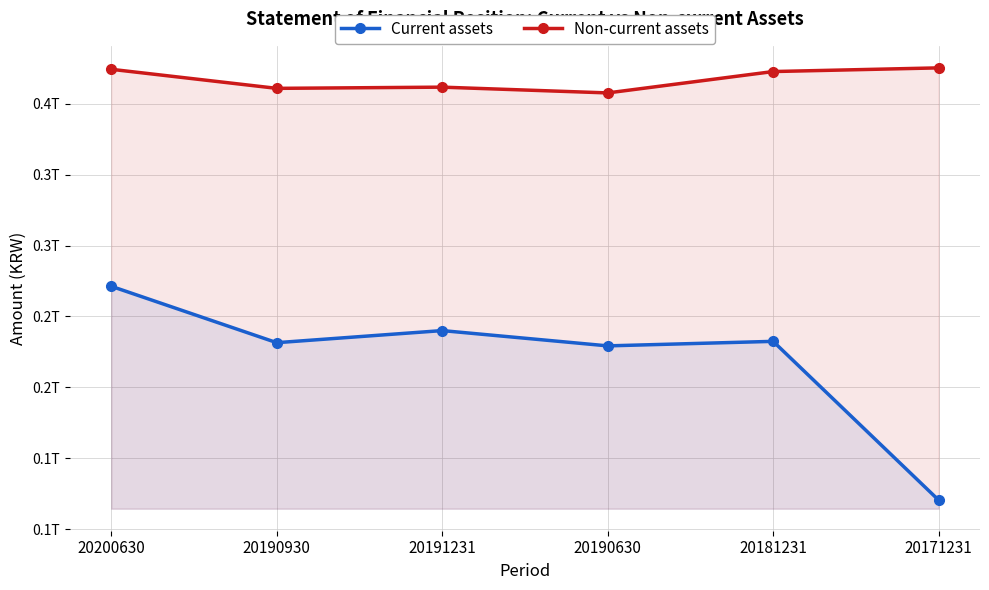

What is the smallest value displayed?

120614928095